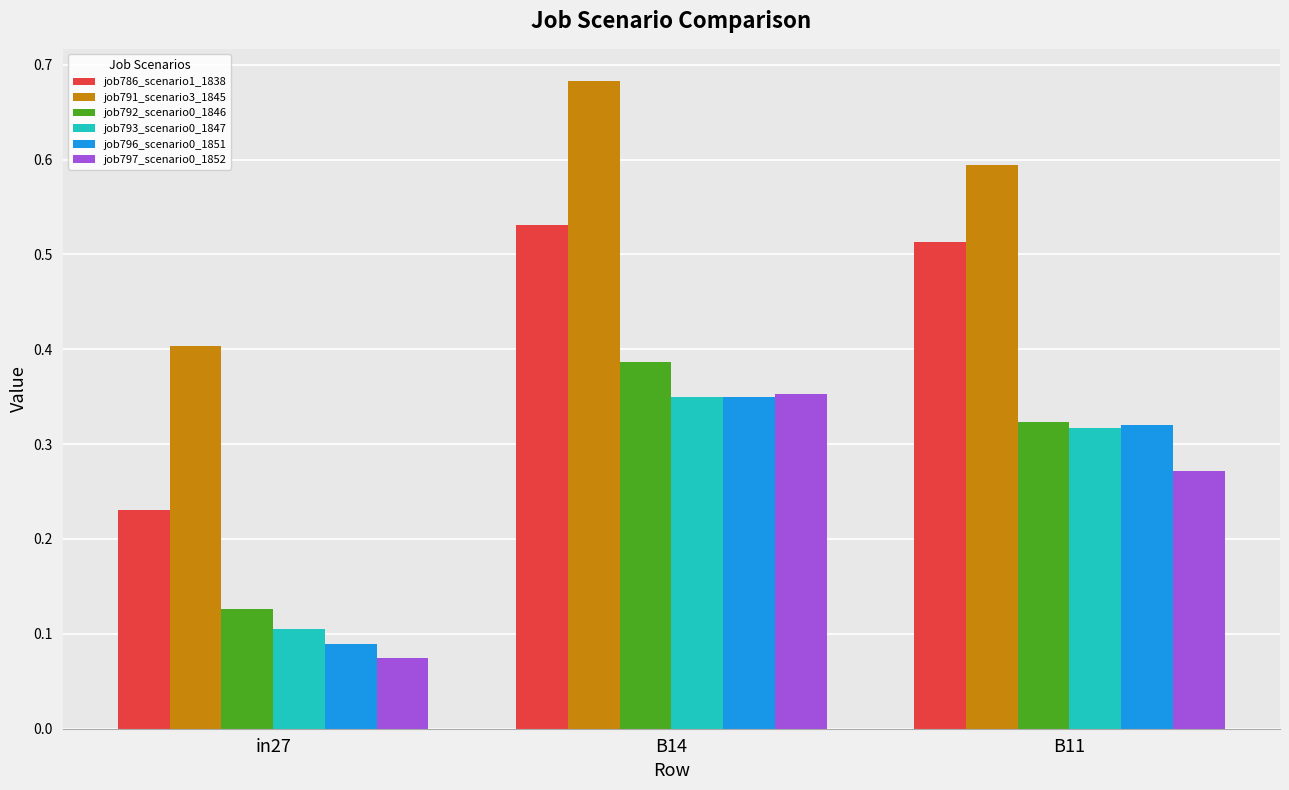

Rank the series at in27 from highest to lowest value.

job791_scenario3_1845, job786_scenario1_1838, job792_scenario0_1846, job793_scenario0_1847, job796_scenario0_1851, job797_scenario0_1852